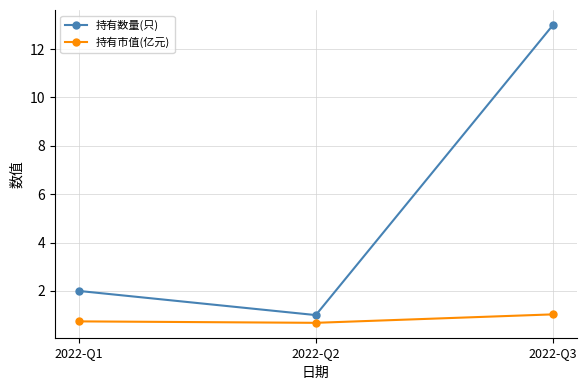

What is the difference between the maximum and second lowest values in the 持有市值(亿元) series?

0.3